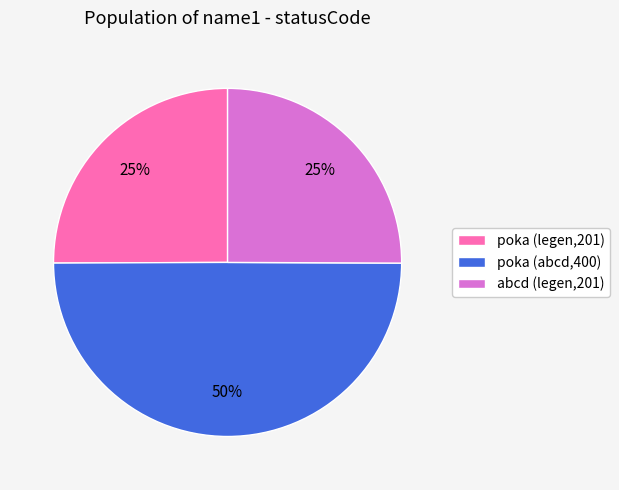

To the nearest percent, what percentage of the pie is poka (legen,201)?

25%